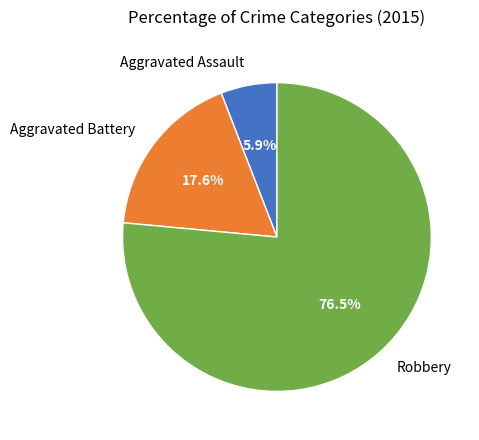

True or false: Aggravated Assault accounts for 6% of the total.

True